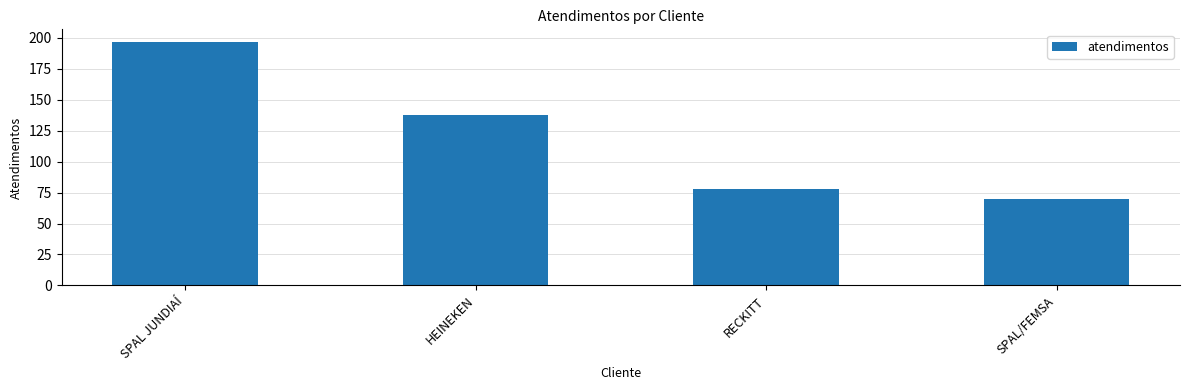

Read the value at SPAL/FEMSA.

70